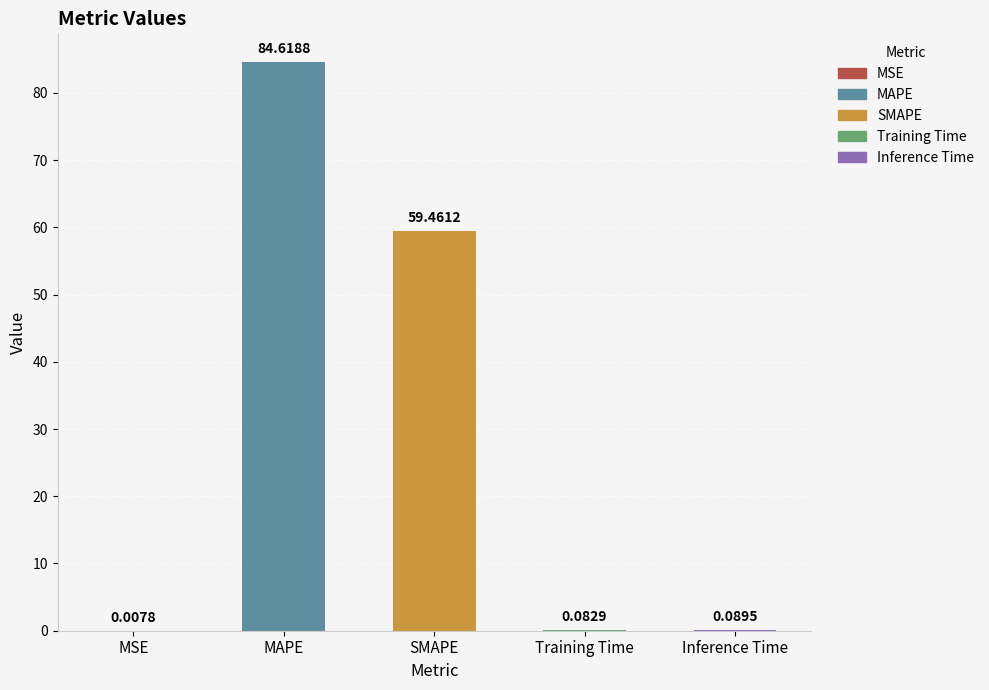

Are the bars grouped side by side (vs. stacked)?

No